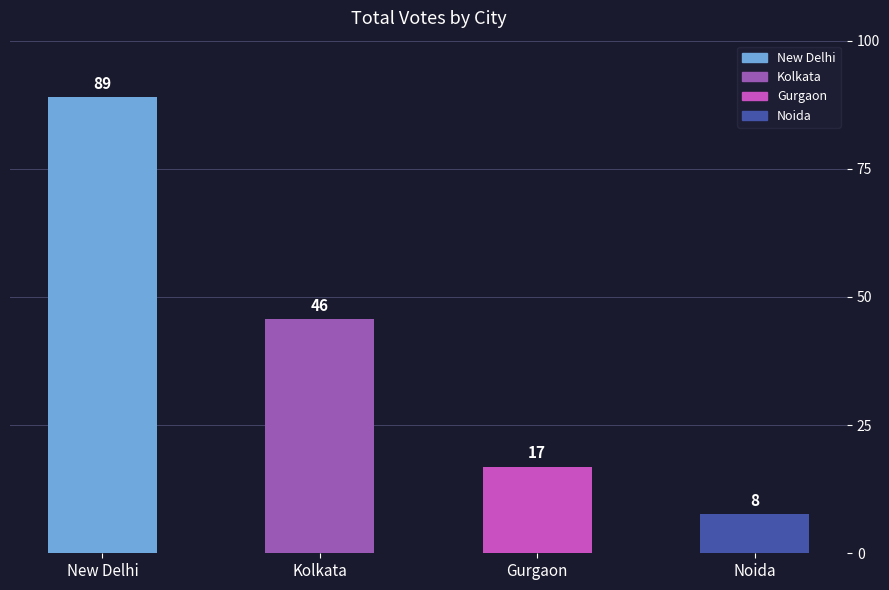

List the labels in order of value, smallest first.

Noida, Gurgaon, Kolkata, New Delhi